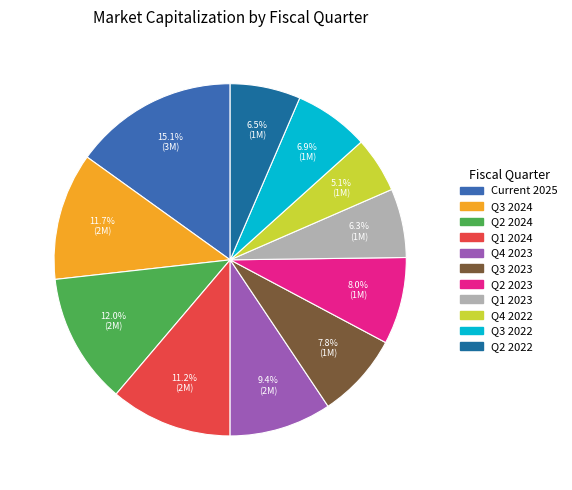

Which category has the smallest portion of the pie?

Q4 2022